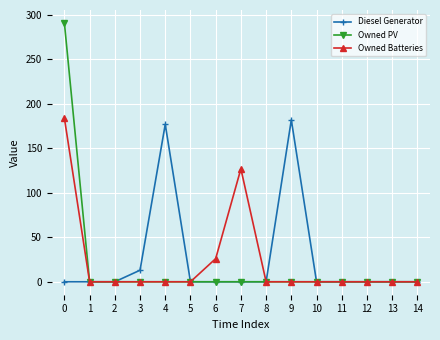

What are all the series names shown in the legend?

Diesel Generator, Owned PV, Owned Batteries